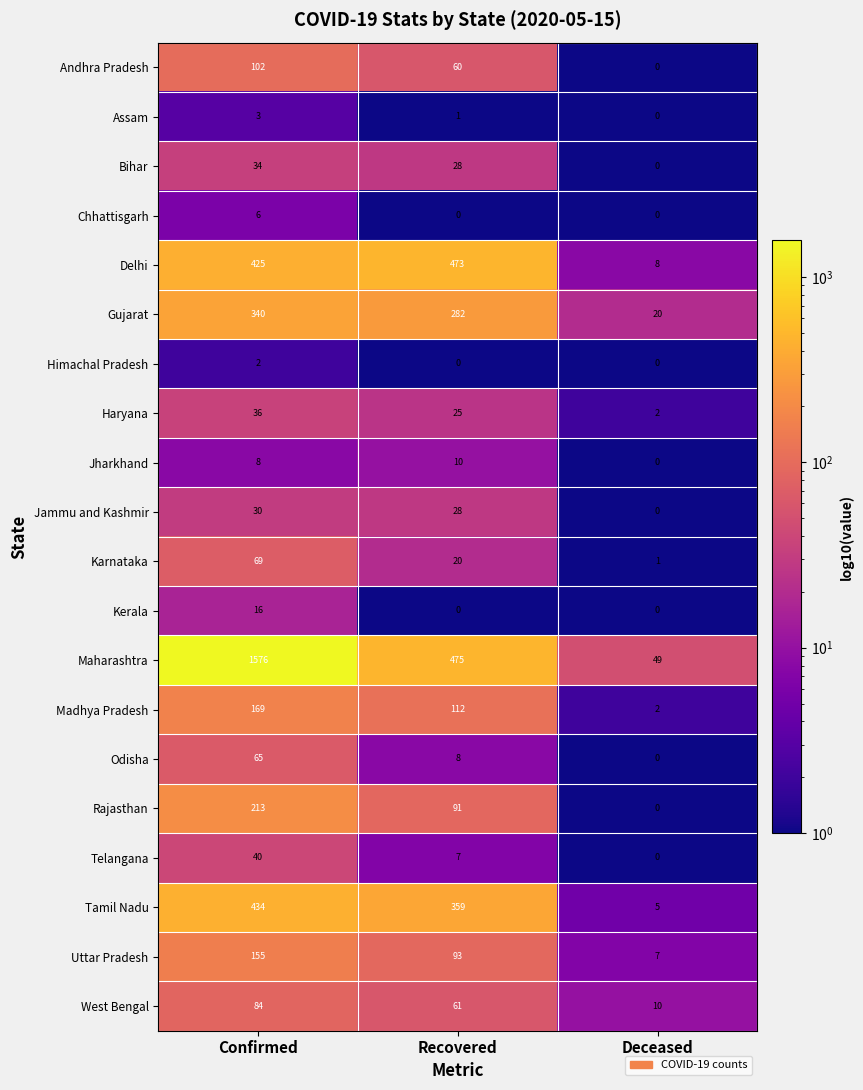

Read the Jharkhand value at Confirmed.

8